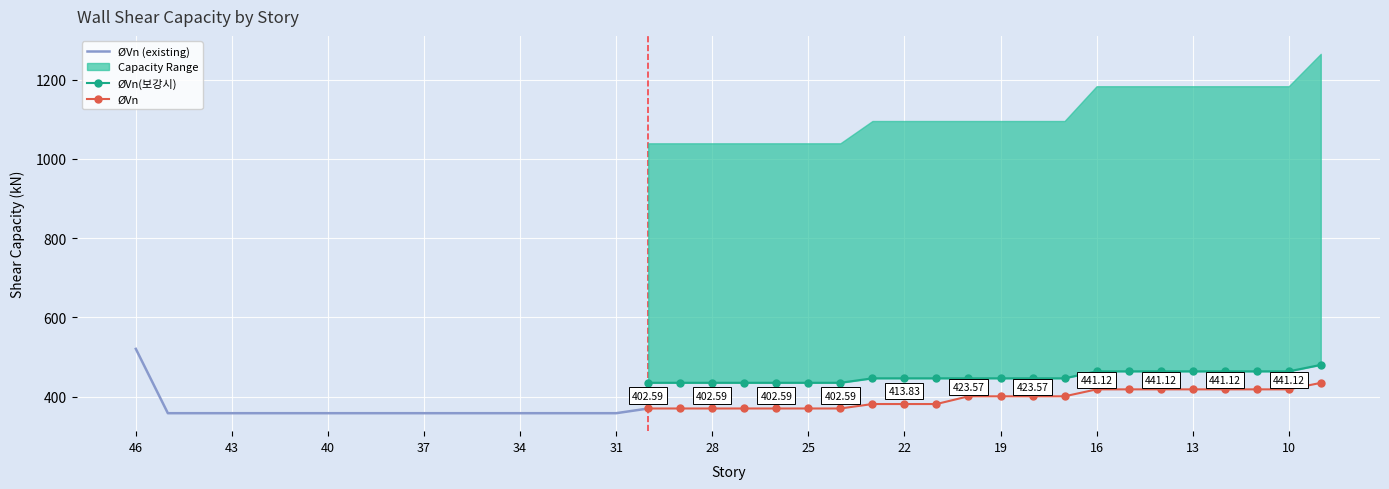

How many values in the ØVn series are below 400?

10